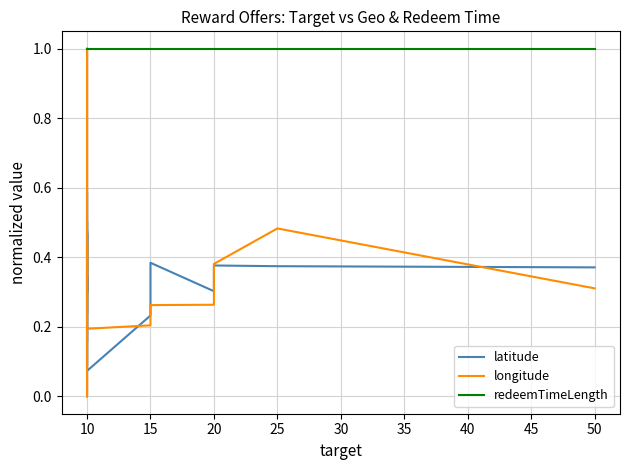

What is the average value of the longitude series?

0.4